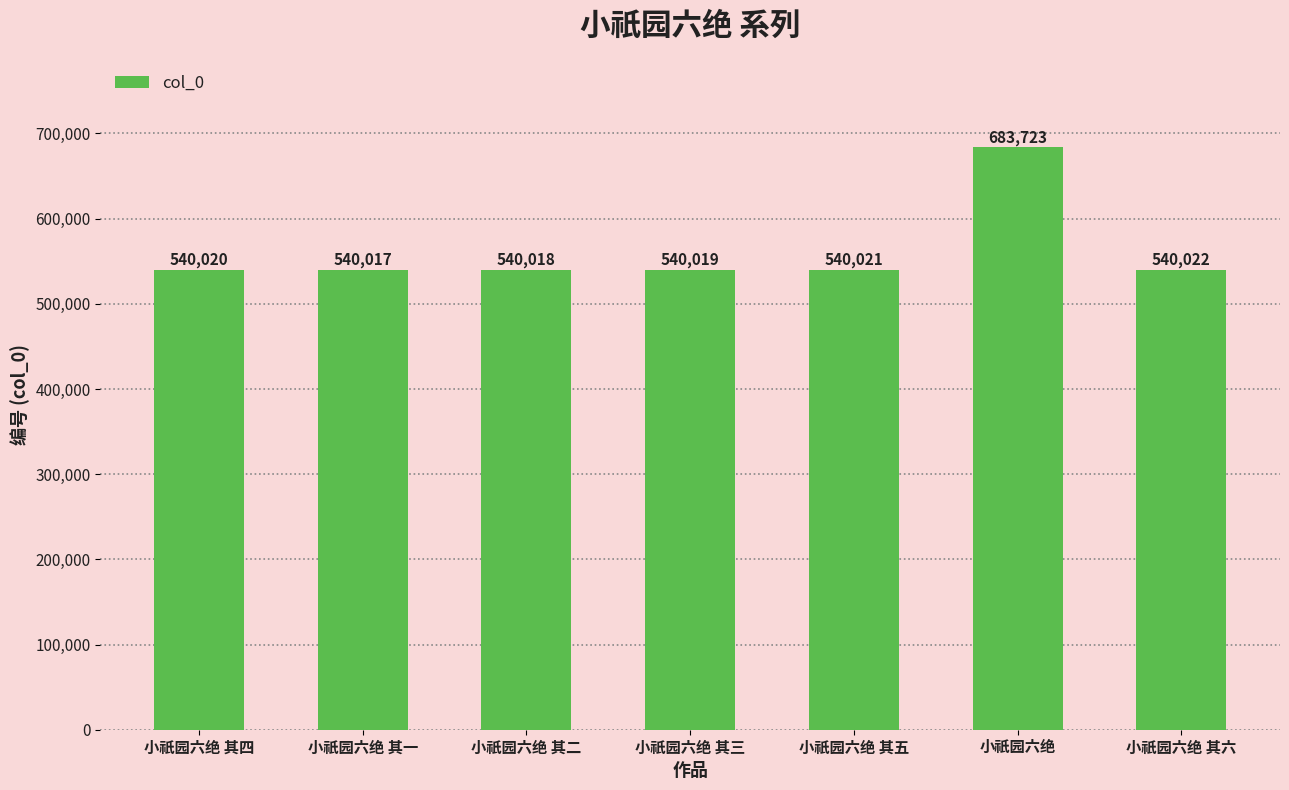

List the labels in order of value, smallest first.

小祇园六绝 其一, 小祇园六绝 其二, 小祇园六绝 其三, 小祇园六绝 其四, 小祇园六绝 其五, 小祇园六绝 其六, 小祇园六绝